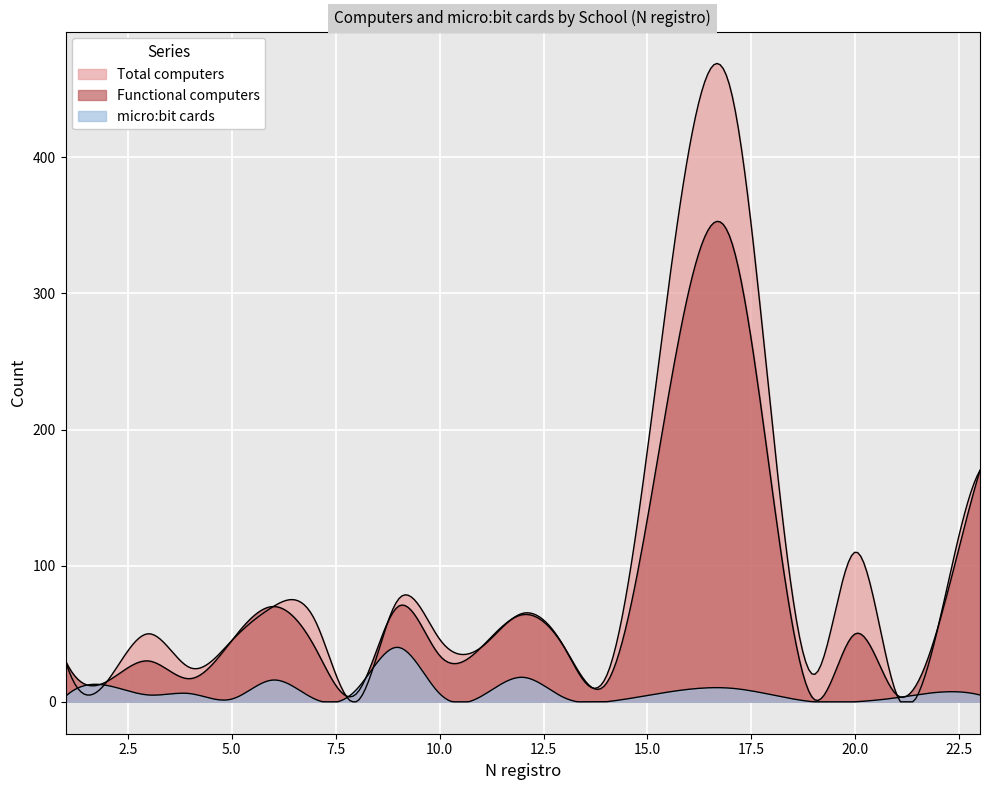

Is it true that Total computers equals 65 at 12?

True